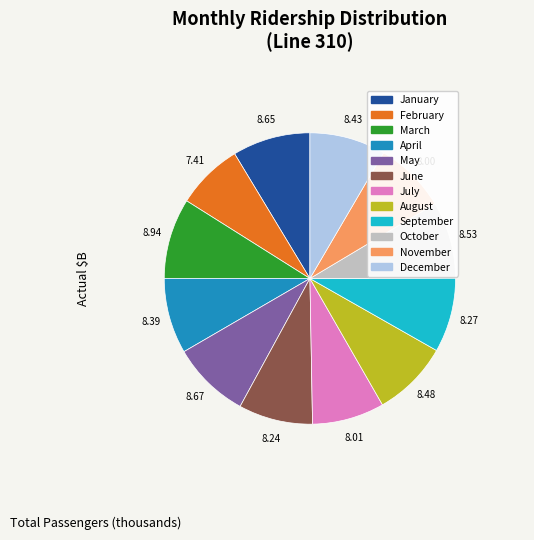

Is there a majority slice in this chart?

No